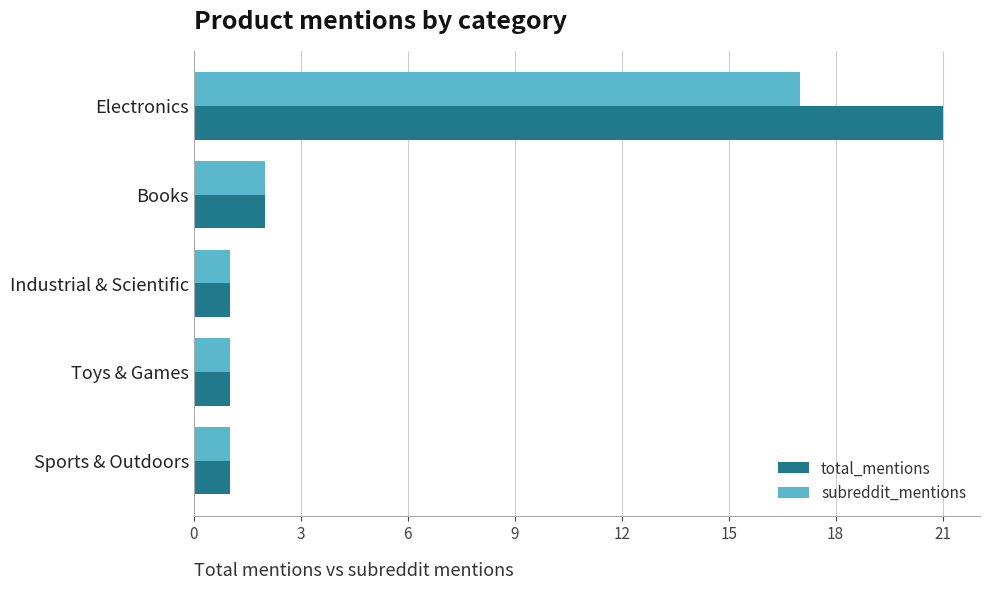

What is the average value of the subreddit_mentions series?

4